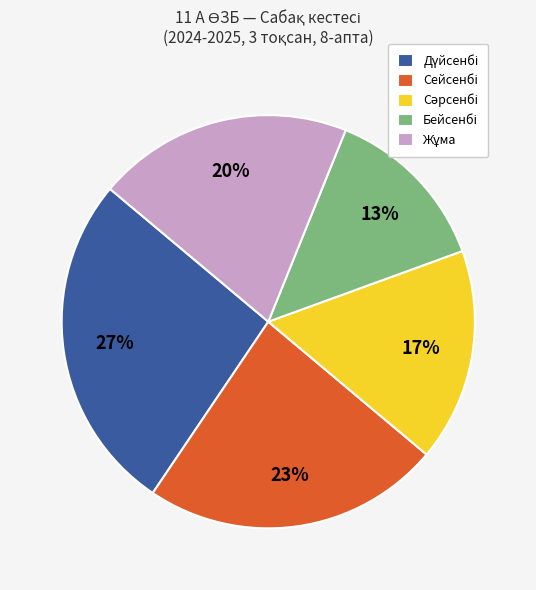

How many slices are in this pie chart?

5